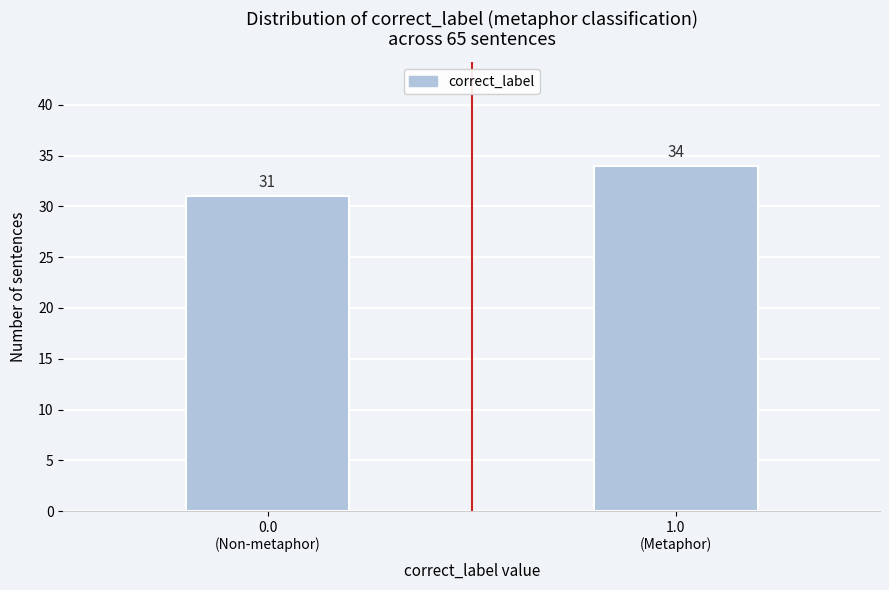

Reading left to right, transcribe all the data shown in this chart.

31	34